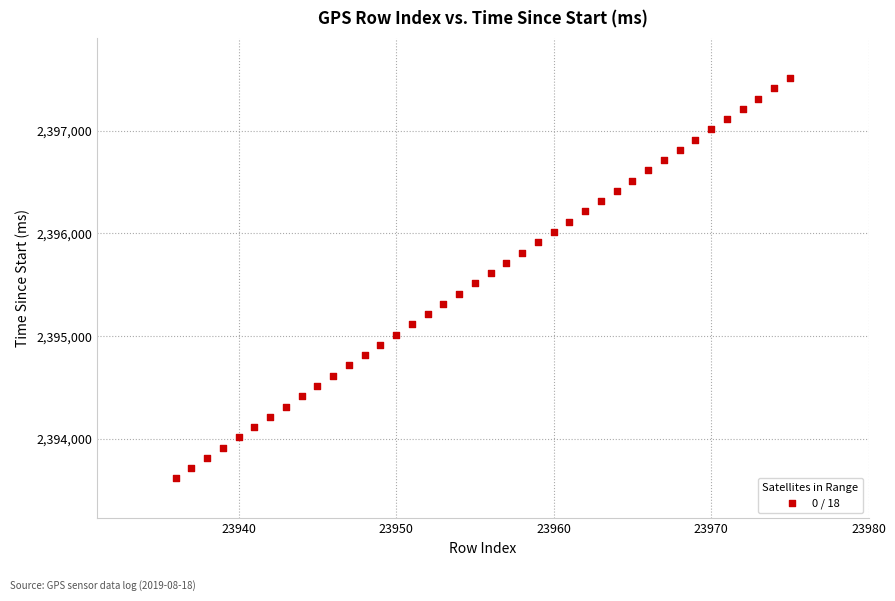

What is the range of X values (max minus min)?

39